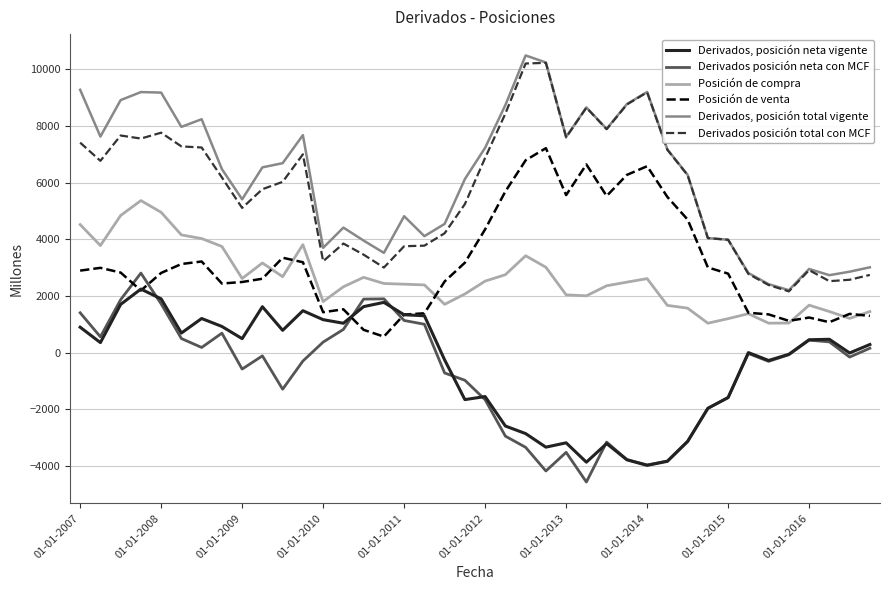

True or false: Derivados posición neta con MCF and Derivados posición total con MCF cross at least once.

False